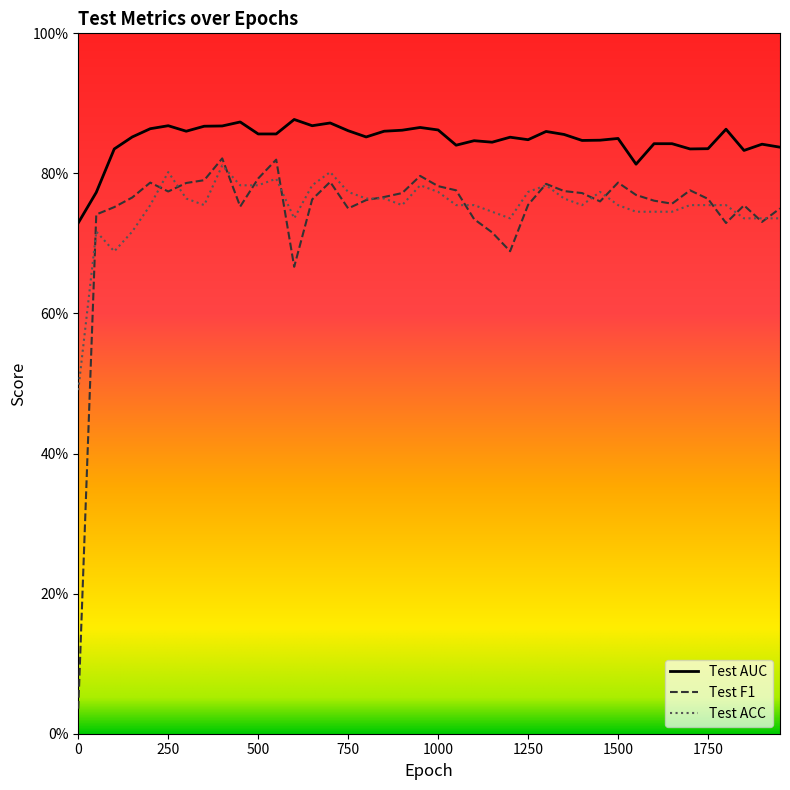

What is the value of the Test ACC point at the 25th from the left?

0.7